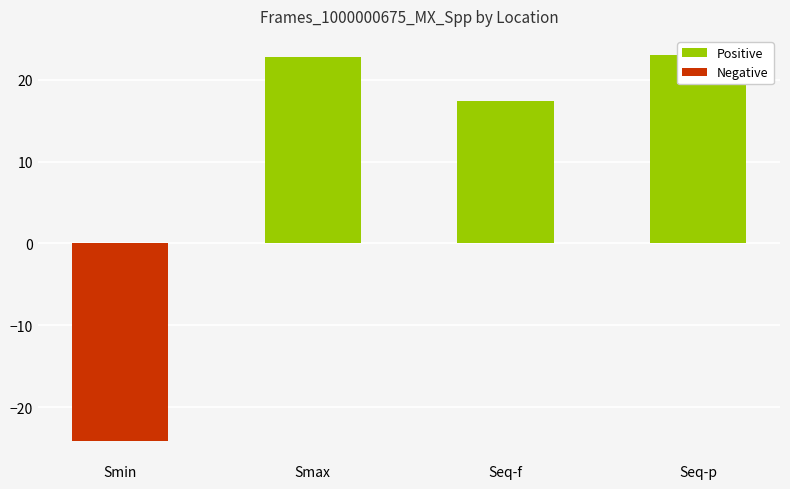

What is the minimum value shown in the chart?

-24.1